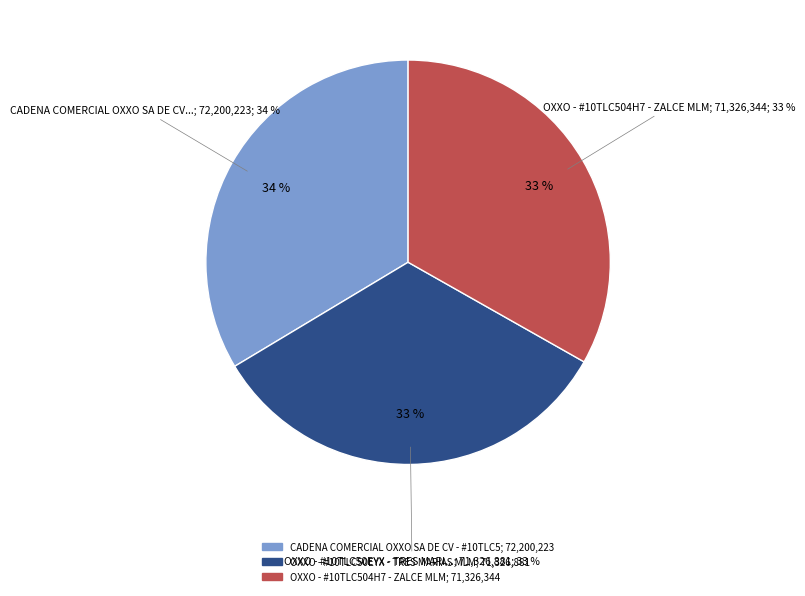

Does CADENA COMERCIAL OXXO SA DE CV - #10TLC5 represent more than half of the total?

No